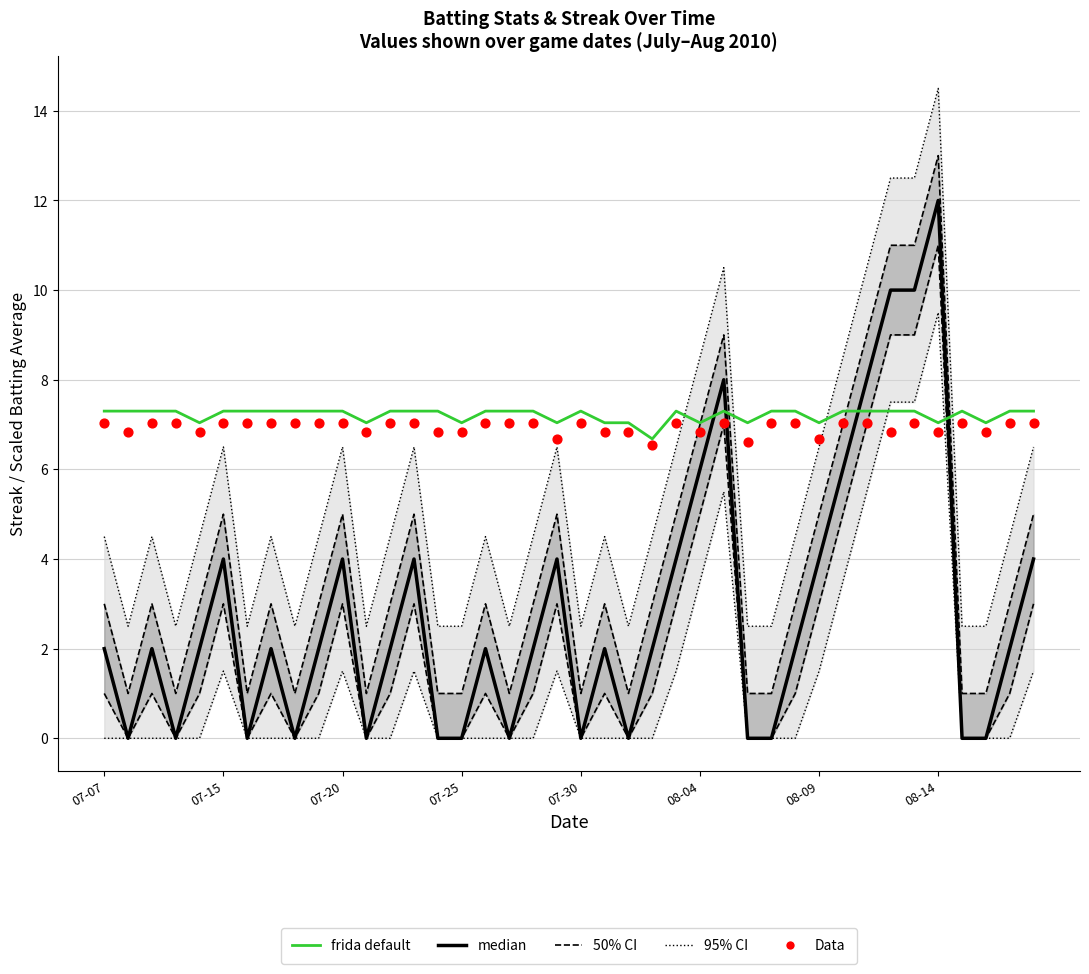

At how many categories does at least one series exceed 11?

3